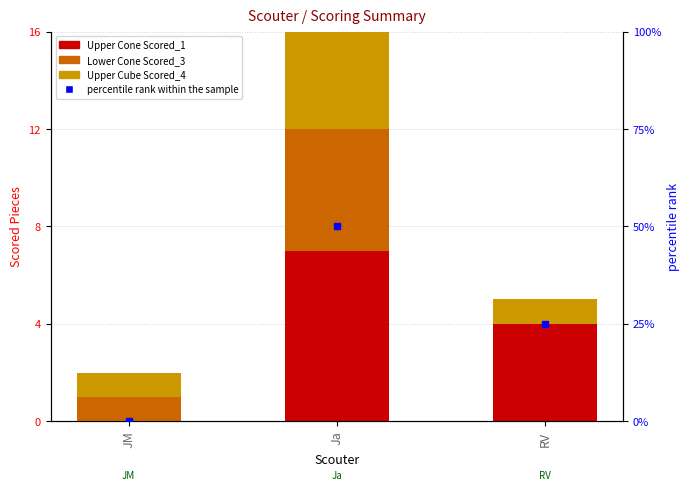

Which series changed the most between Ja and RV?

percentile rank within the sample